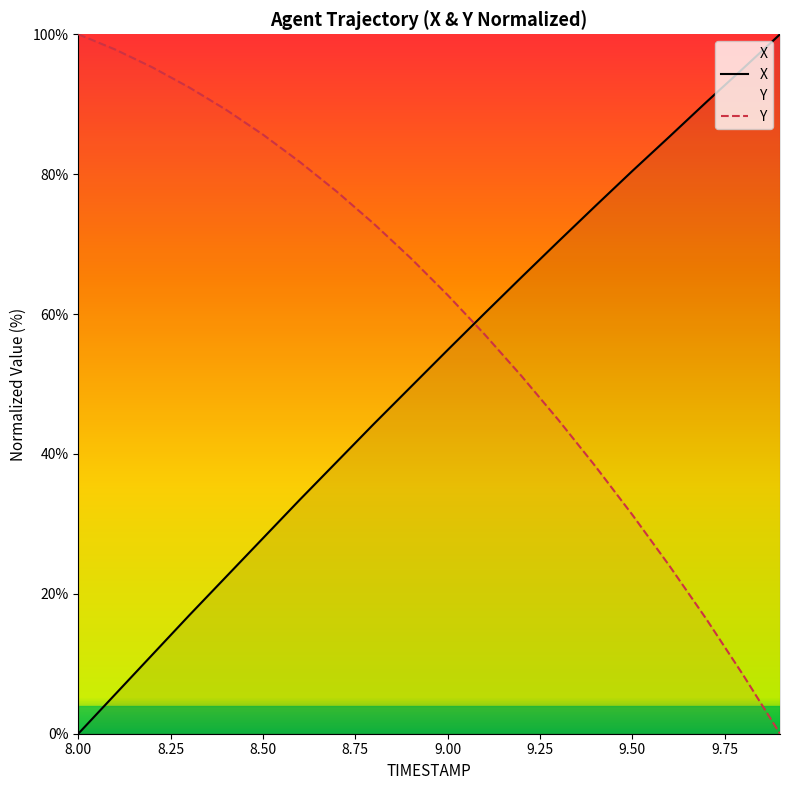

What is the label of the 5th point from the right?

9.5